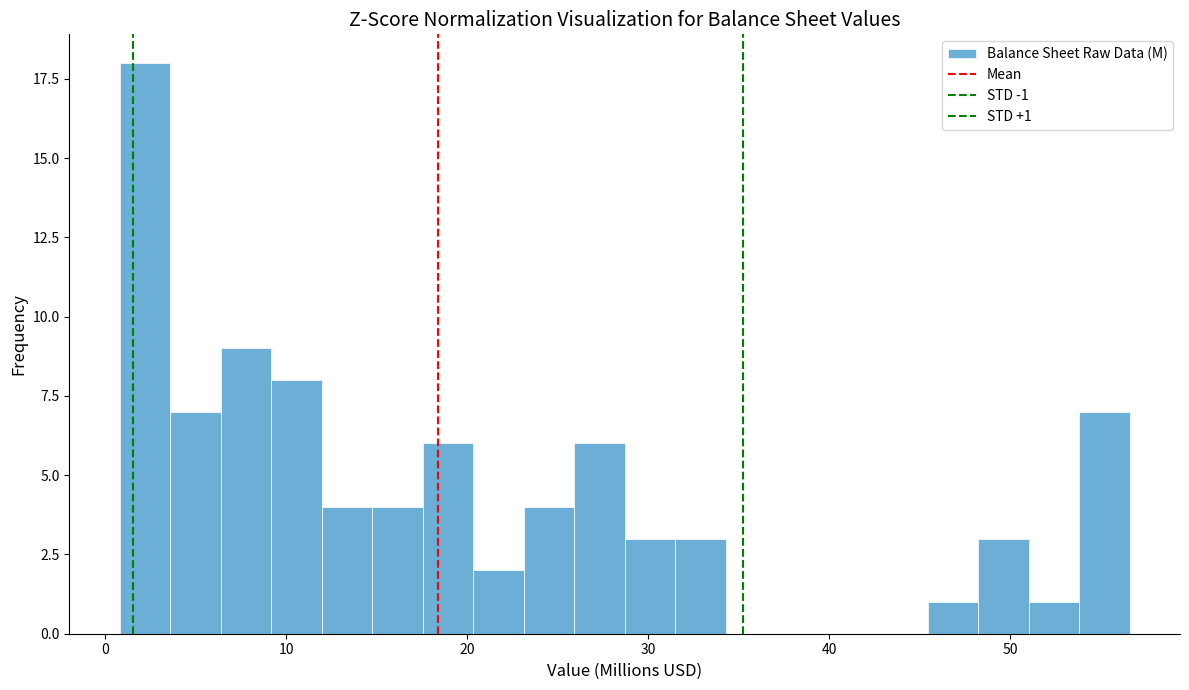

Read against the x-axis, roughly where is the centre of the tallest bar?

2